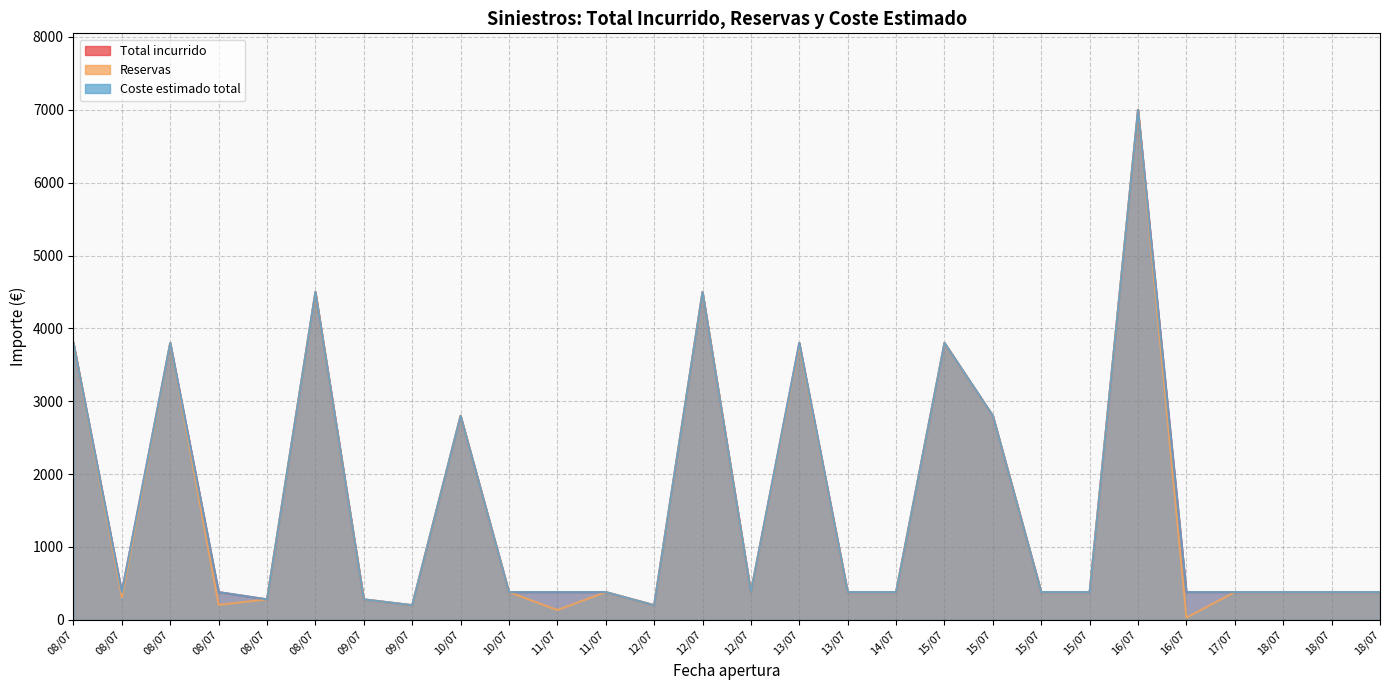

True or false: Coste estimado total and Total incurrido intersect in this chart.

False